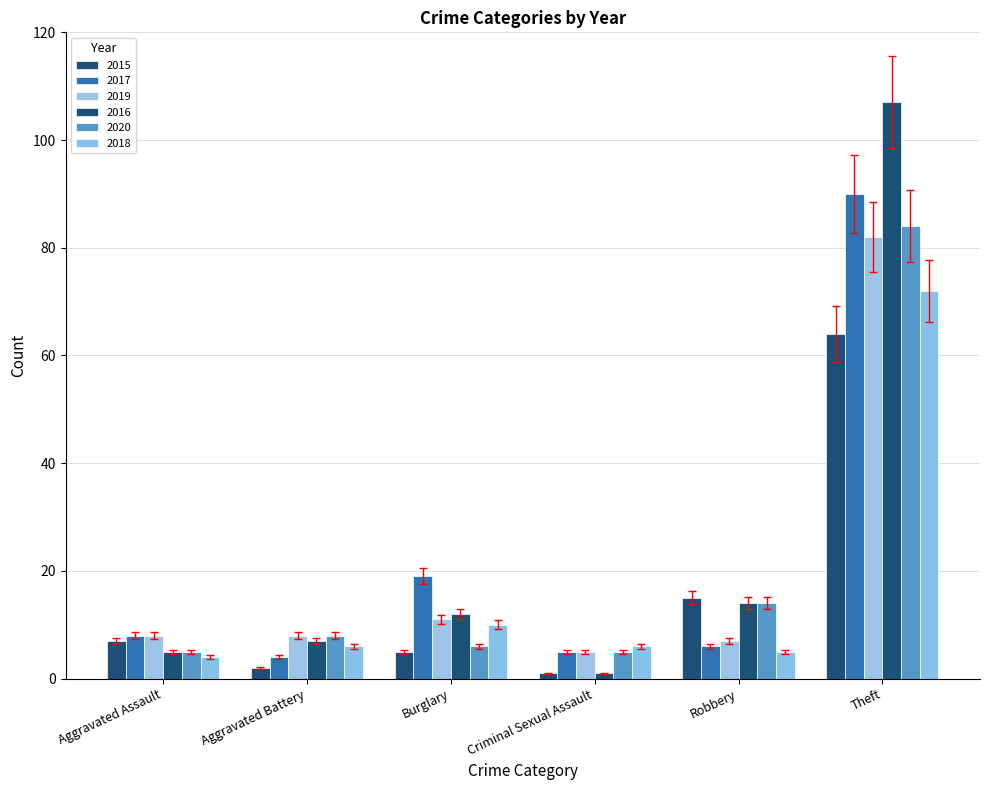

List the labels in order of 2016 value, largest first.

Theft, Robbery, Burglary, Aggravated Battery, Aggravated Assault, Criminal Sexual Assault